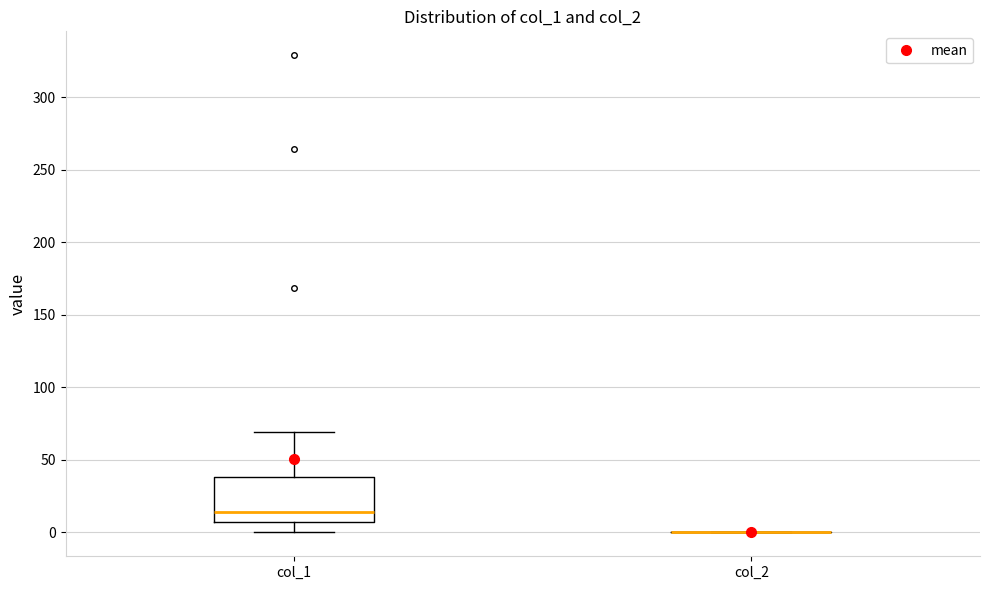

Where does the lower whisker of the box for col_1 end on the y-axis? The values are not printed on the chart, so give them approximately, as read against the axis.

0